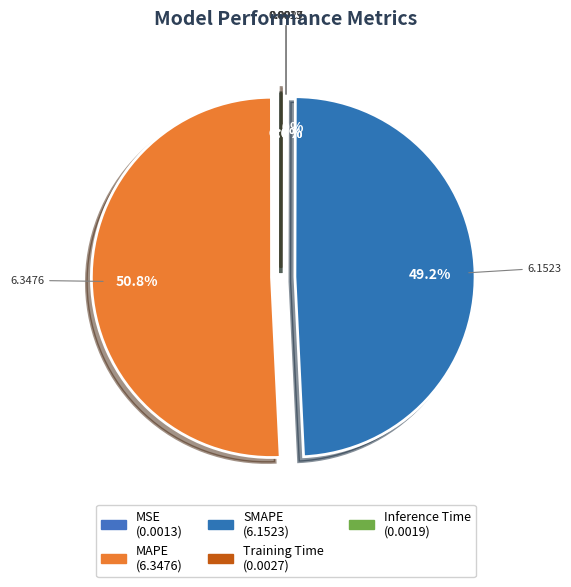

Which slice is the largest?

MAPE